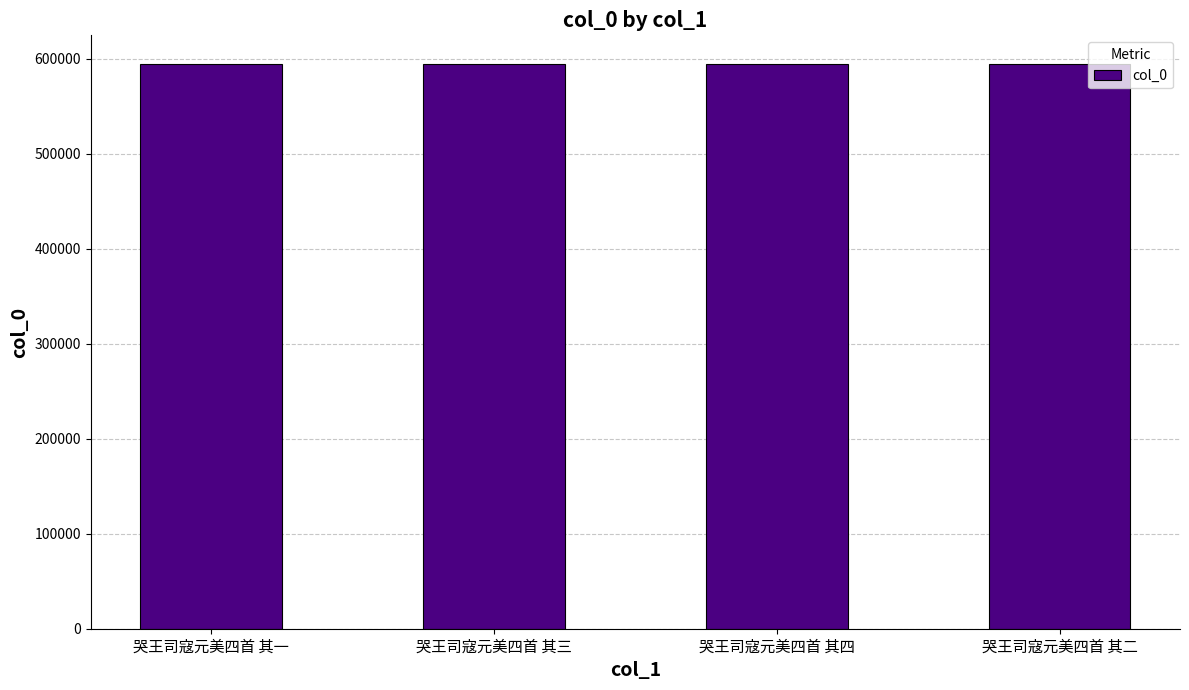

What is the approximate value at 哭王司寇元美四首 其四?

594916